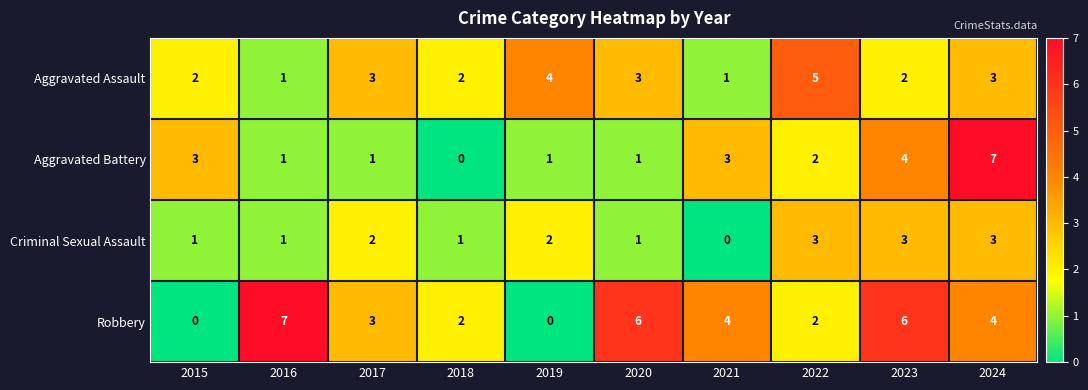

Count the Aggravated Assault values in the range 2 to 3.

6